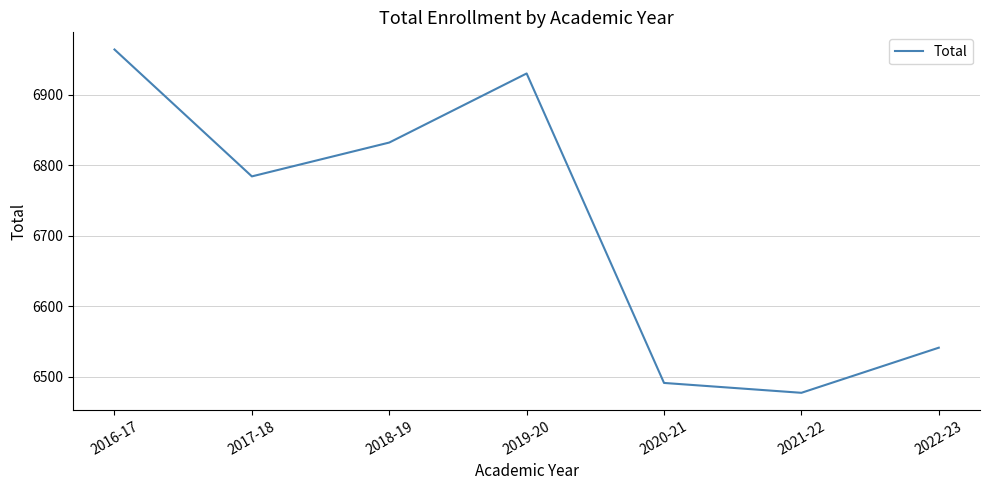

What is the difference between the values at 2019-20 and 2018-19?

98